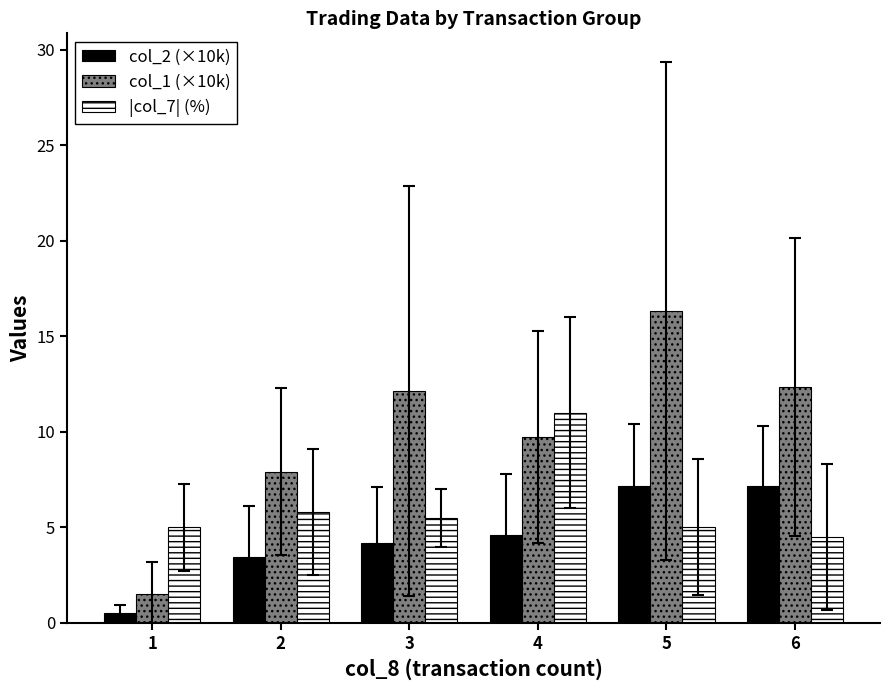

Does the chart contain stacked bars?

No